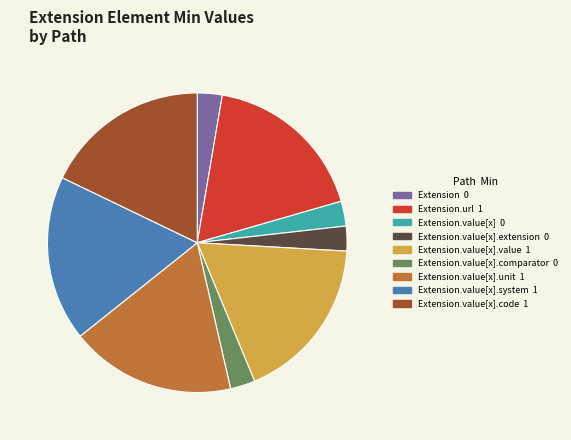

Is there a majority slice in this chart?

No